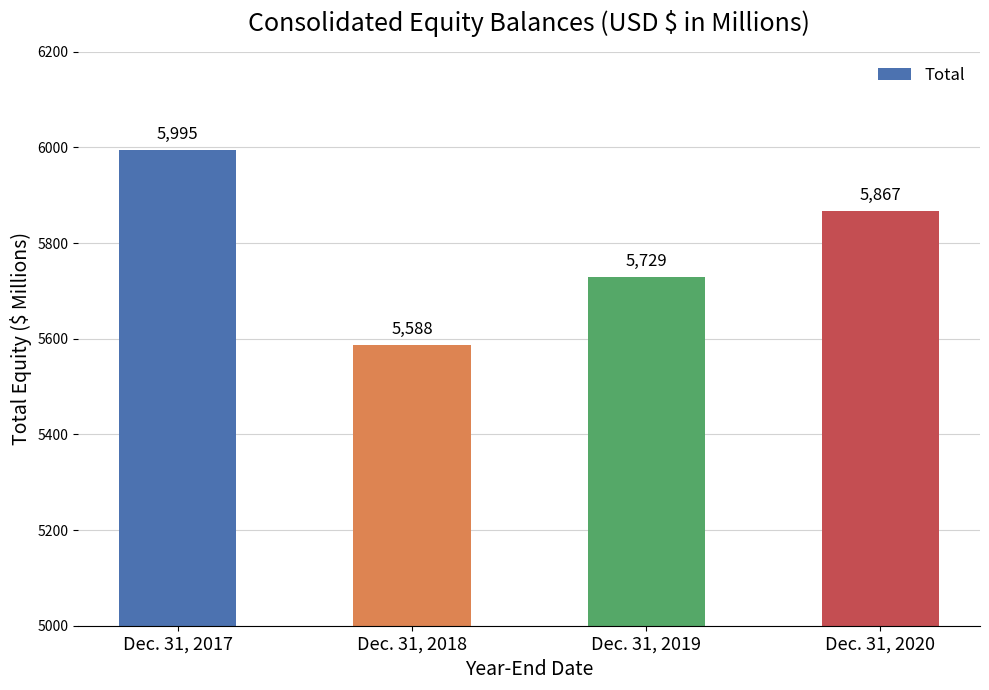

What is the value of the 4th bar from the left?

5867